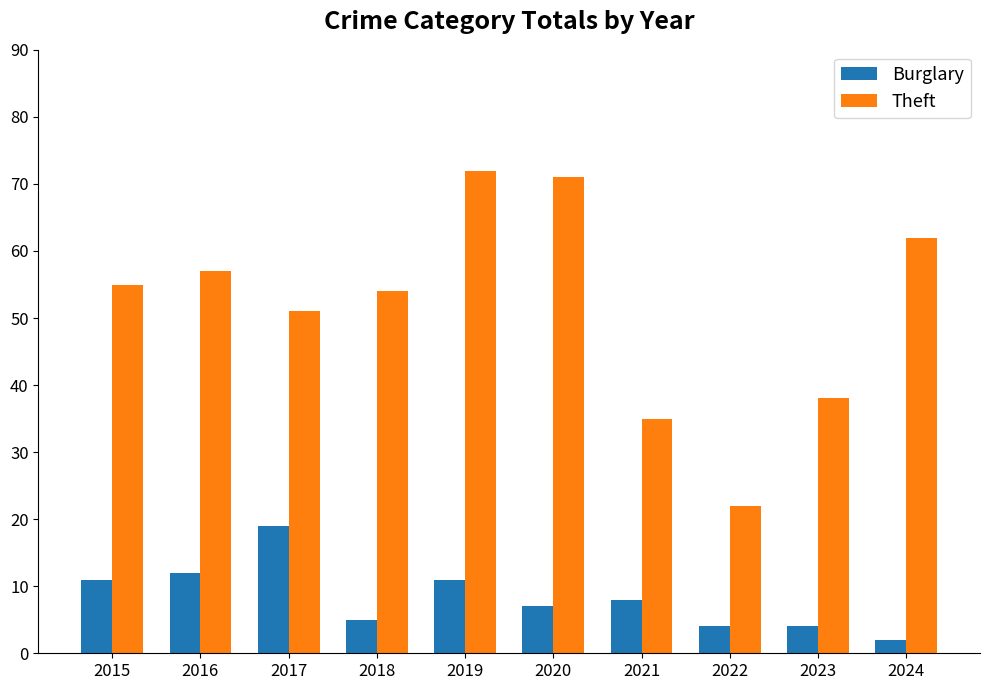

Reading left to right, what are all the values shown in this chart?

Burglary: 2015=11	2016=12	2017=19	2018=5	2019=11	2020=7	2021=8	2022=4	2023=4	2024=2
Theft: 2015=55	2016=57	2017=51	2018=54	2019=72	2020=71	2021=35	2022=22	2023=38	2024=62